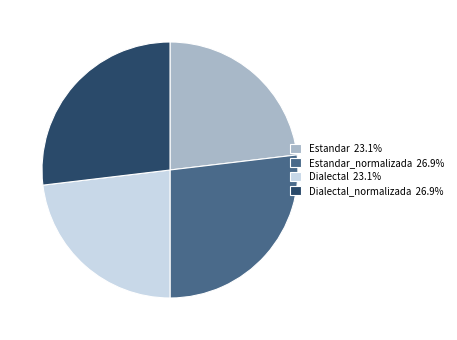

Is the sum of Dialectal 23.1% and Estandar 23.1% greater than half?

No